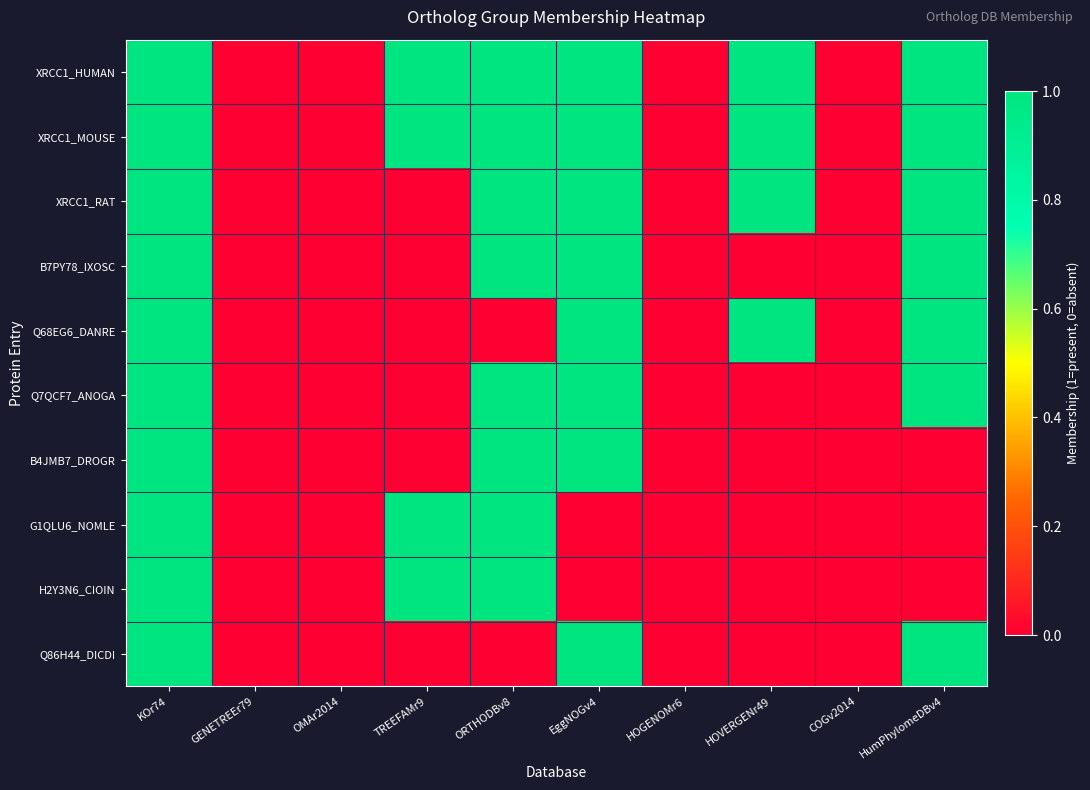

Reading right to left, list all the values displayed in this chart.

XRCC1_HUMAN: HumPhylomeDBv4=1	COGv2014=0	HOVERGENr49=1	HOGENOMr6=0	EggNOGv4=1	ORTHODBv8=1	TREEFAMr9=1	OMAr2014=0	GENETREEr79=0	KOr74=1
XRCC1_MOUSE: HumPhylomeDBv4=1	COGv2014=0	HOVERGENr49=1	HOGENOMr6=0	EggNOGv4=1	ORTHODBv8=1	TREEFAMr9=1	OMAr2014=0	GENETREEr79=0	KOr74=1
XRCC1_RAT: HumPhylomeDBv4=1	COGv2014=0	HOVERGENr49=1	HOGENOMr6=0	EggNOGv4=1	ORTHODBv8=1	TREEFAMr9=0	OMAr2014=0	GENETREEr79=0	KOr74=1
B7PY78_IXOSC: HumPhylomeDBv4=1	COGv2014=0	HOVERGENr49=0	HOGENOMr6=0	EggNOGv4=1	ORTHODBv8=1	TREEFAMr9=0	OMAr2014=0	GENETREEr79=0	KOr74=1
Q68EG6_DANRE: HumPhylomeDBv4=1	COGv2014=0	HOVERGENr49=1	HOGENOMr6=0	EggNOGv4=1	ORTHODBv8=0	TREEFAMr9=0	OMAr2014=0	GENETREEr79=0	KOr74=1
Q7QCF7_ANOGA: HumPhylomeDBv4=1	COGv2014=0	HOVERGENr49=0	HOGENOMr6=0	EggNOGv4=1	ORTHODBv8=1	TREEFAMr9=0	OMAr2014=0	GENETREEr79=0	KOr74=1
B4JMB7_DROGR: HumPhylomeDBv4=0	COGv2014=0	HOVERGENr49=0	HOGENOMr6=0	EggNOGv4=1	ORTHODBv8=1	TREEFAMr9=0	OMAr2014=0	GENETREEr79=0	KOr74=1
G1QLU6_NOMLE: HumPhylomeDBv4=0	COGv2014=0	HOVERGENr49=0	HOGENOMr6=0	EggNOGv4=0	ORTHODBv8=1	TREEFAMr9=1	OMAr2014=0	GENETREEr79=0	KOr74=1
H2Y3N6_CIOIN: HumPhylomeDBv4=0	COGv2014=0	HOVERGENr49=0	HOGENOMr6=0	EggNOGv4=0	ORTHODBv8=1	TREEFAMr9=1	OMAr2014=0	GENETREEr79=0	KOr74=1
Q86H44_DICDI: HumPhylomeDBv4=1	COGv2014=0	HOVERGENr49=0	HOGENOMr6=0	EggNOGv4=1	ORTHODBv8=0	TREEFAMr9=0	OMAr2014=0	GENETREEr79=0	KOr74=1